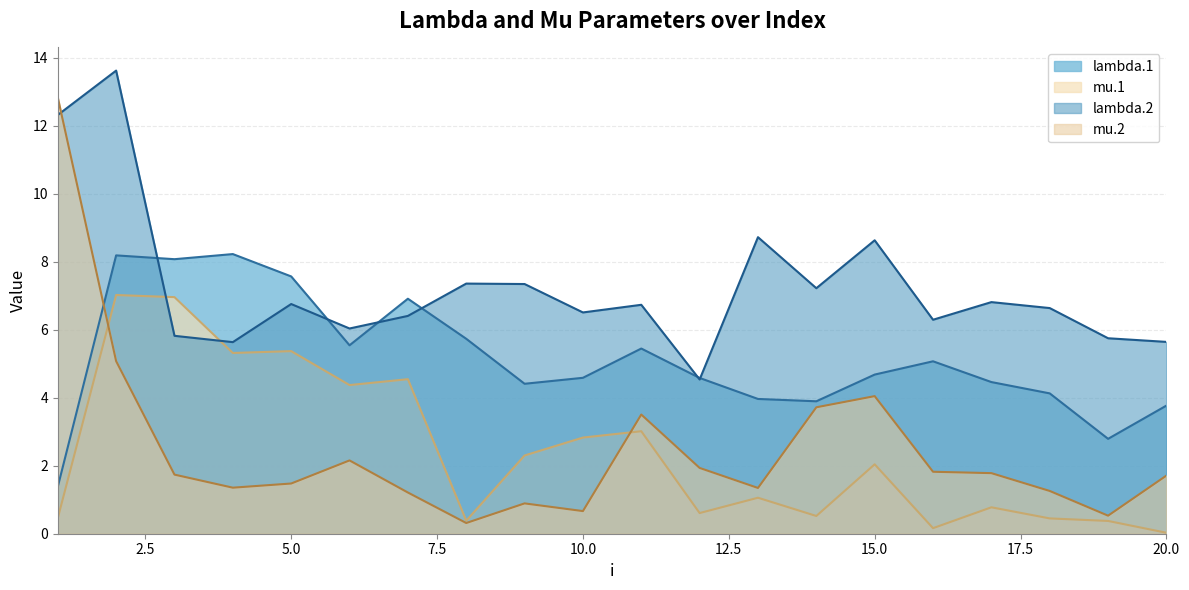

What are all the series names shown in the legend?

lambda.1, mu.1, lambda.2, mu.2